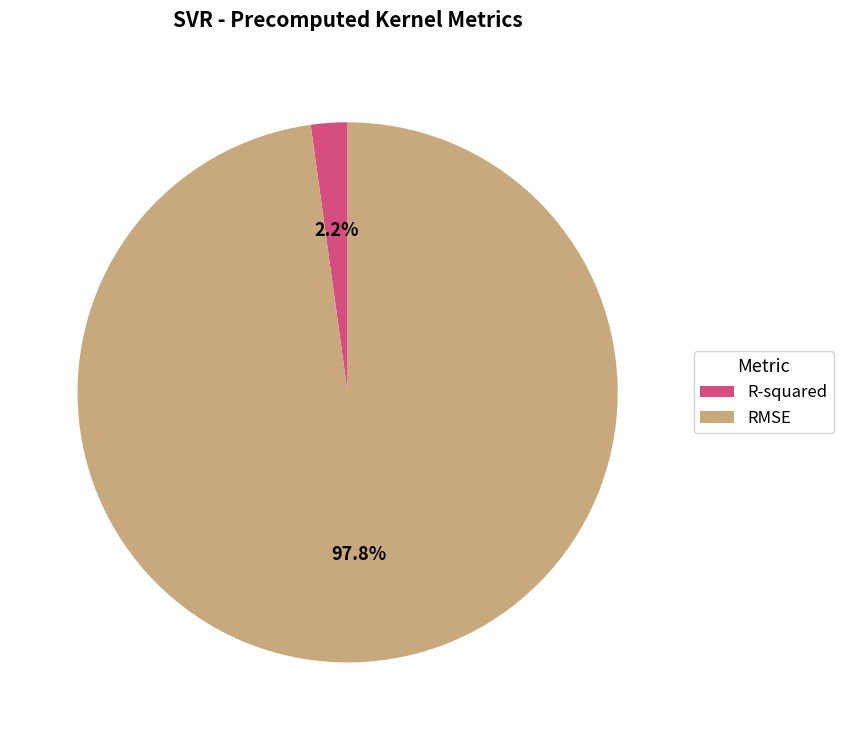

To the nearest percent, what is the combined percentage of RMSE and R-squared?

100%